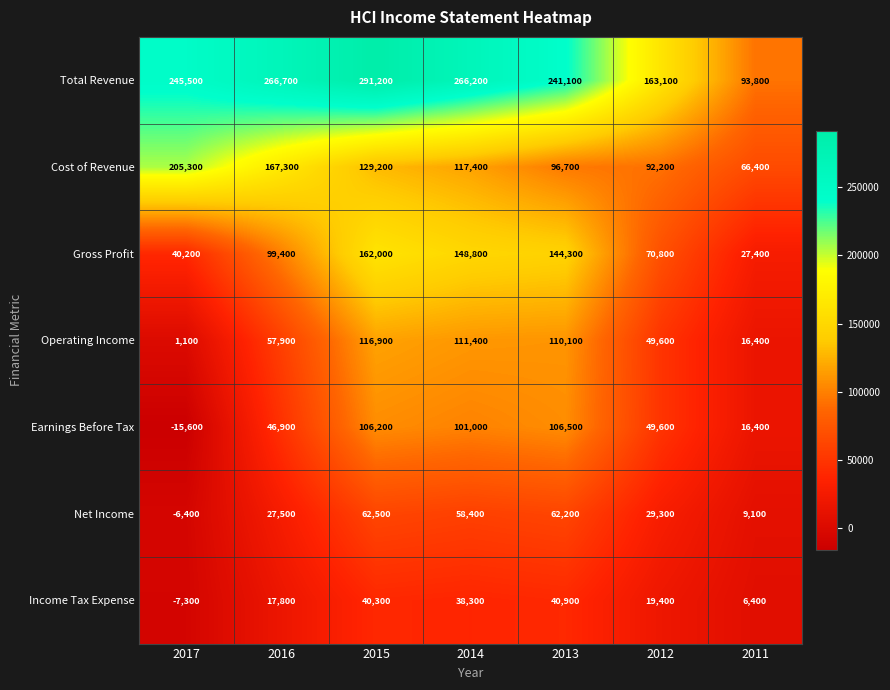

Rank the categories by Earnings Before Tax value from lowest to highest.

2017, 2011, 2016, 2012, 2014, 2015, 2013